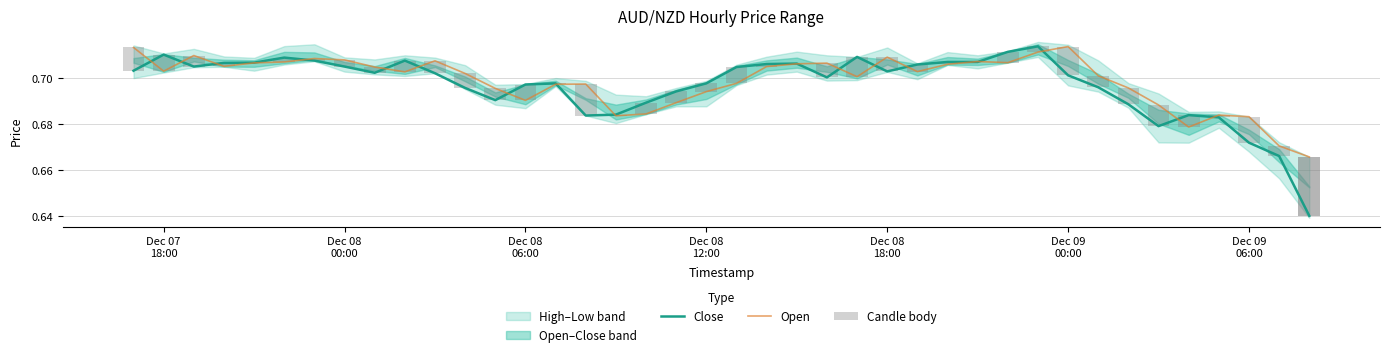

How many Open values are between 0 and 1?

40